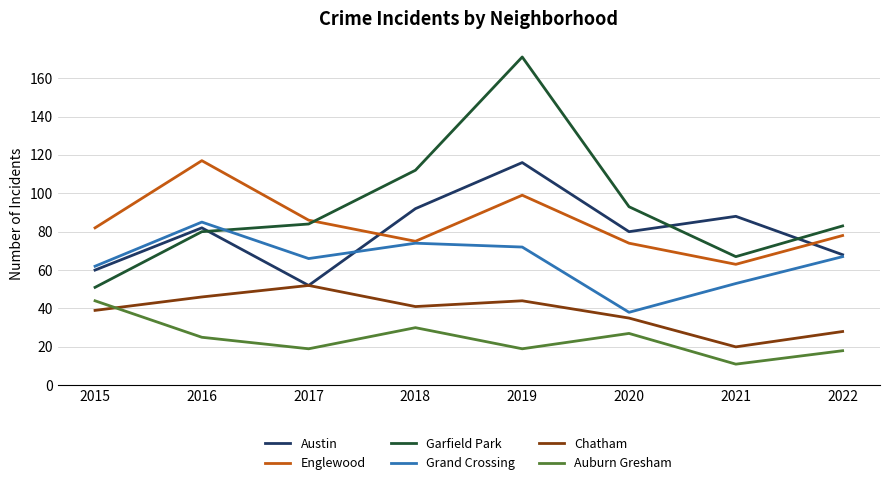

In Grand Crossing, how many points are lower than both neighbors (excluding endpoints)?

2